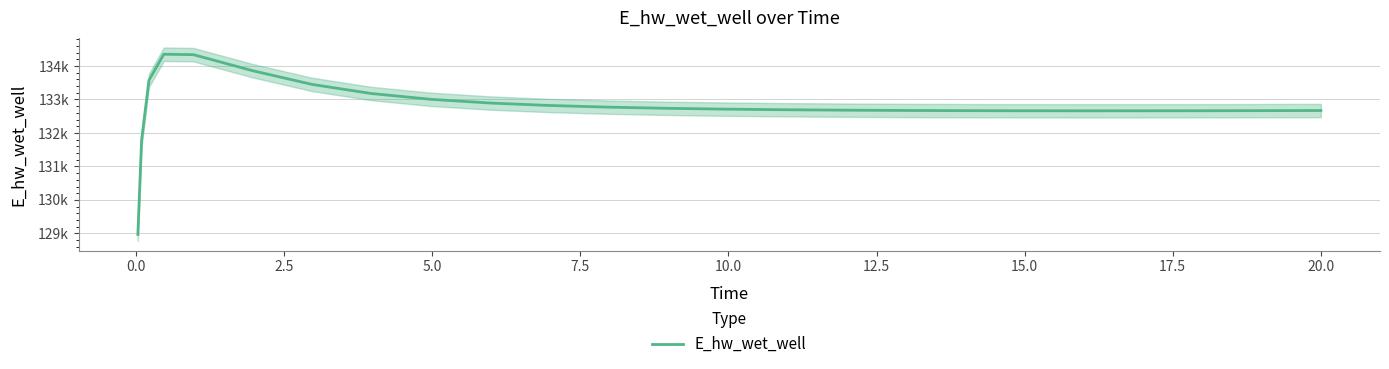

What is the difference between the maximum and minimum values?

5383.0